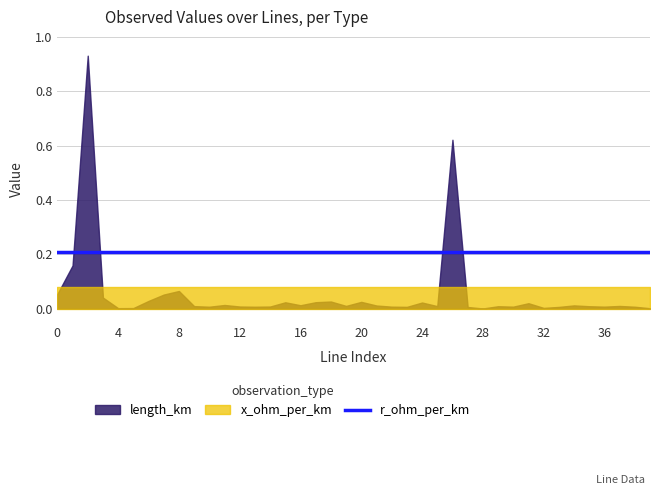

What is the difference between the highest and lowest values at 9?

0.2